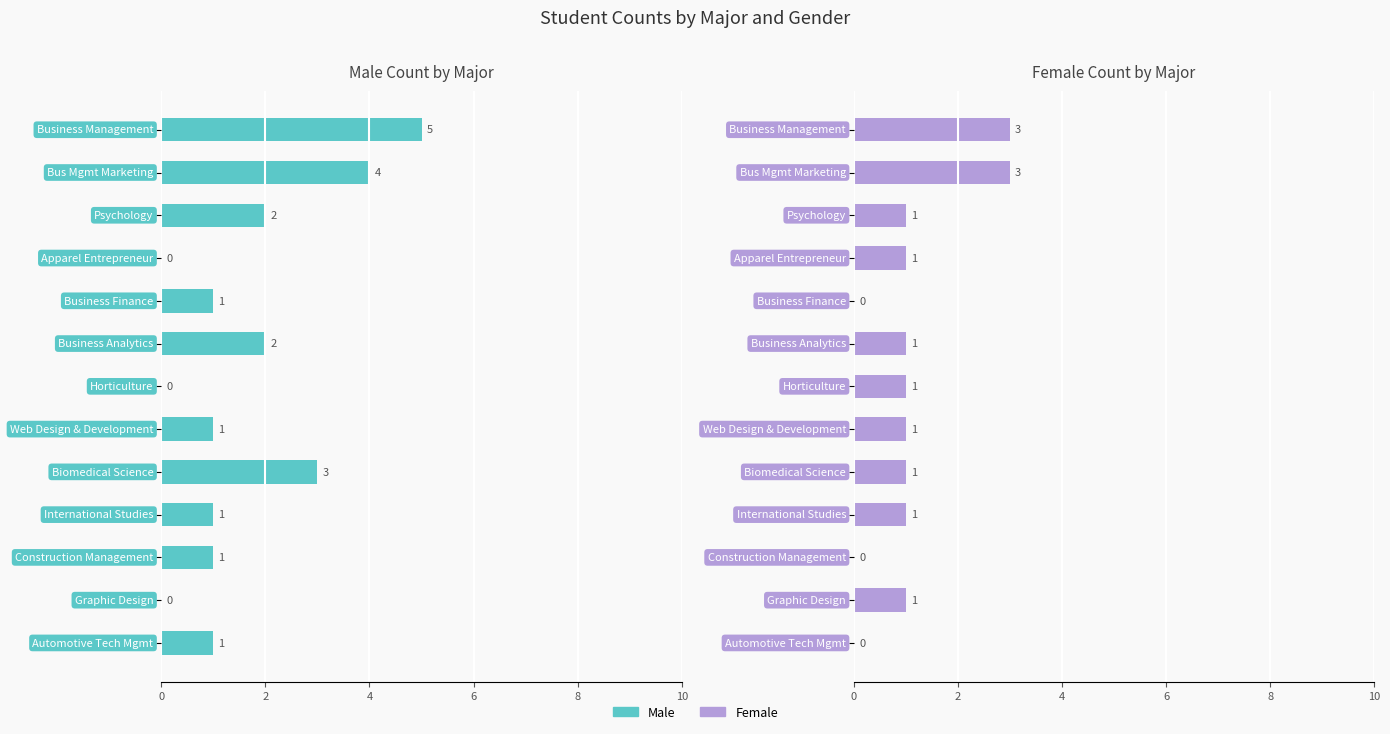

What is the greatest value displayed?

5